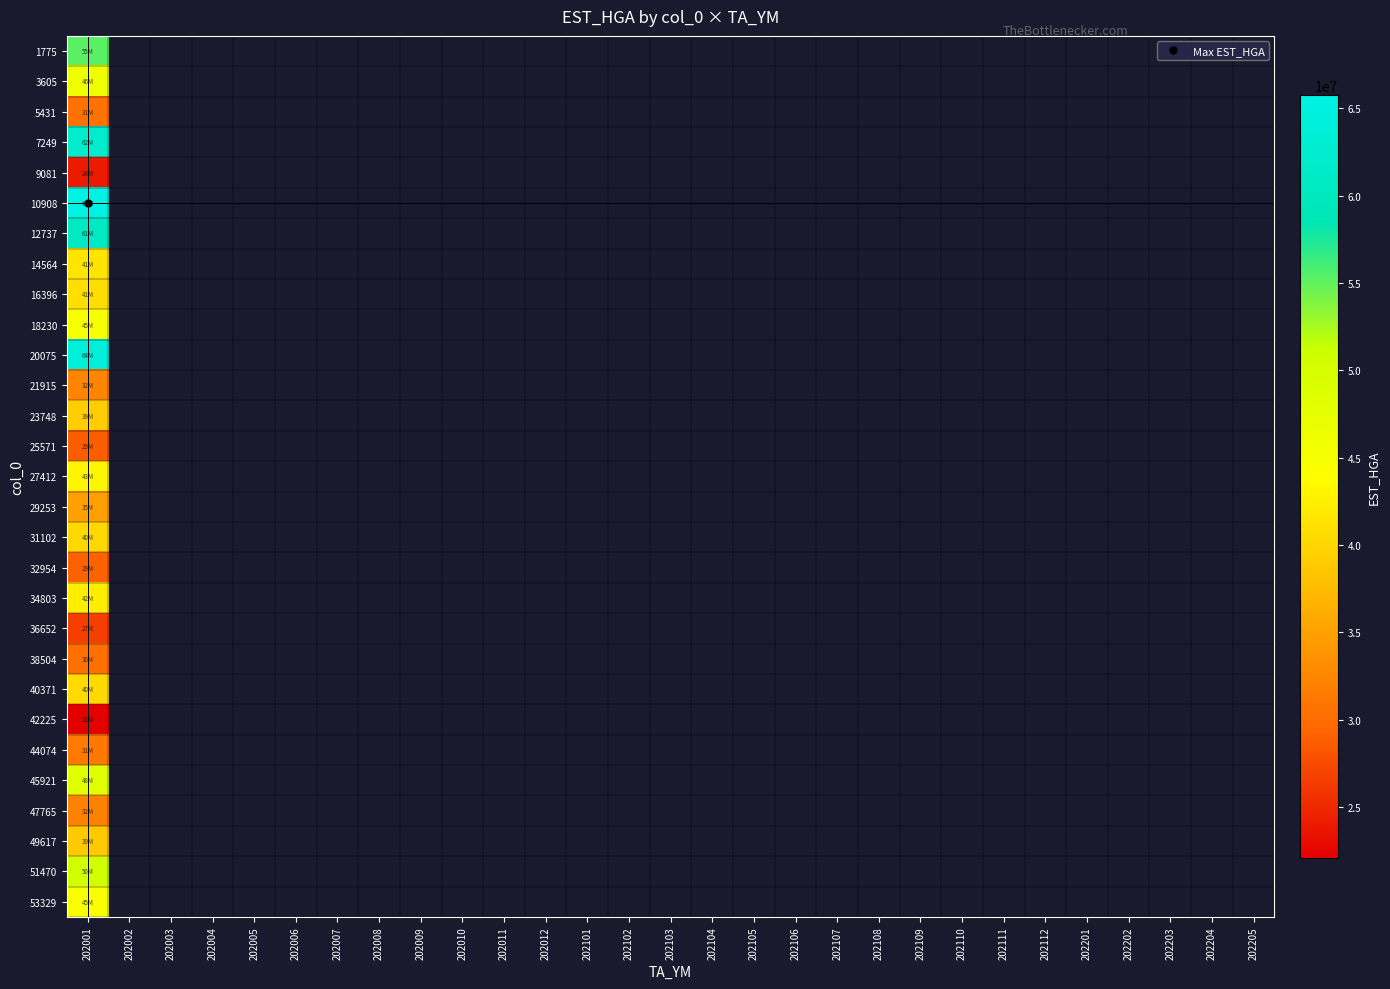

Is the value of 44074 at 202204 greater than the value of 53329 at 202001?

No